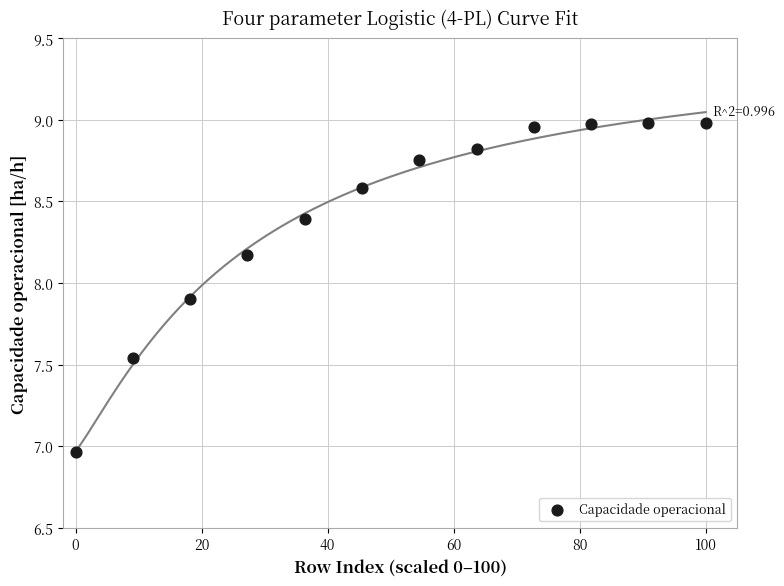

What is the range of Y values (max minus min)?

2.0